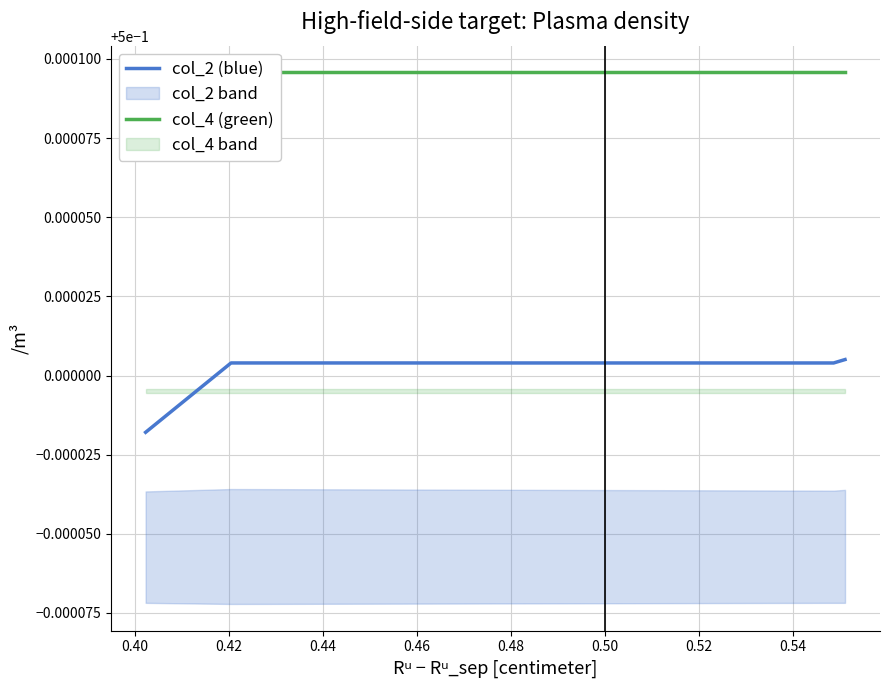

True or false: col_2 (blue) has more than 2 points higher than both neighbors.

False